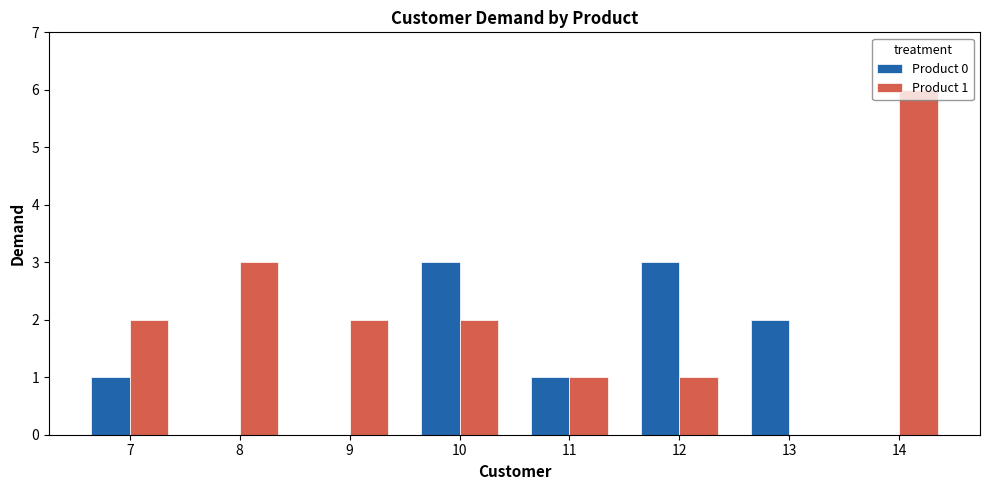

Are the bars grouped side by side (vs. stacked)?

Yes